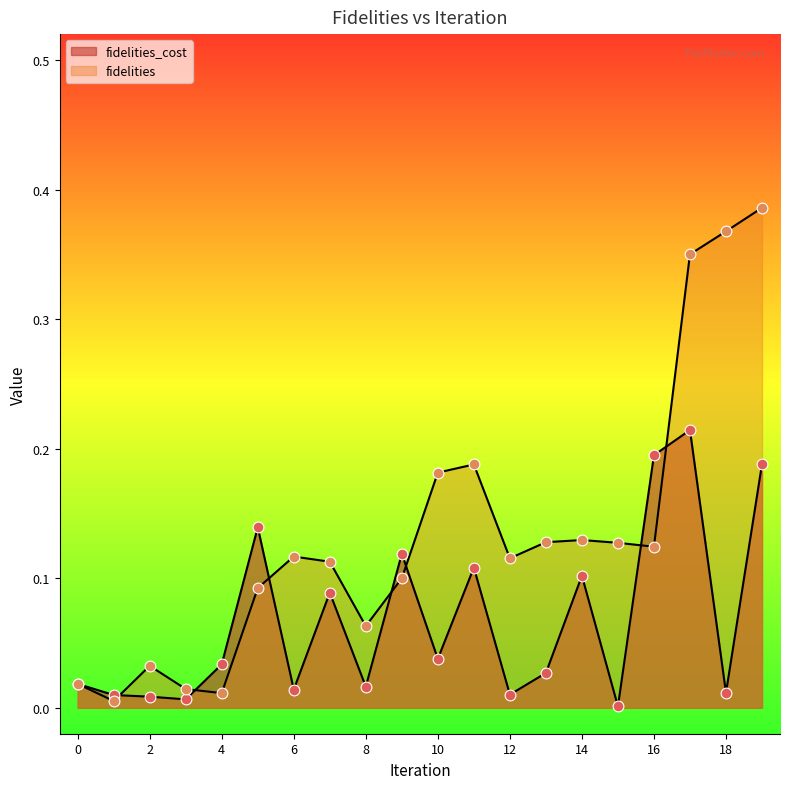

Which series has the largest Y range (max minus min)?

fidelities